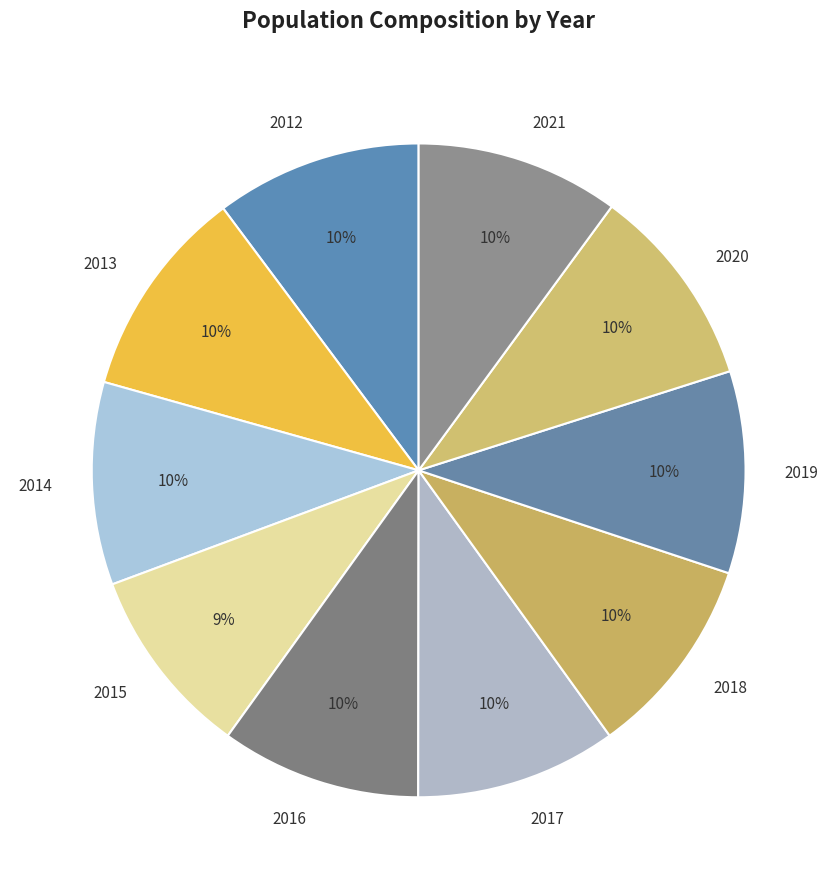

Does 2016 account for over 50% of the chart?

No